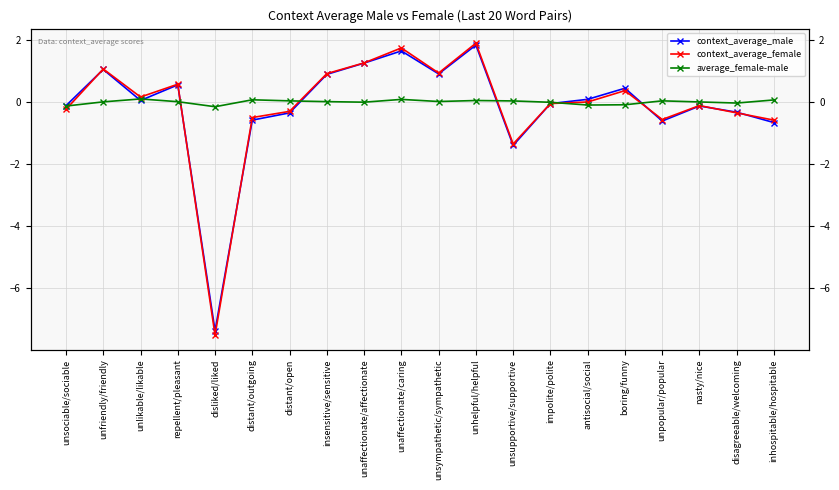

At how many categories does at least one series exceed -6?

20